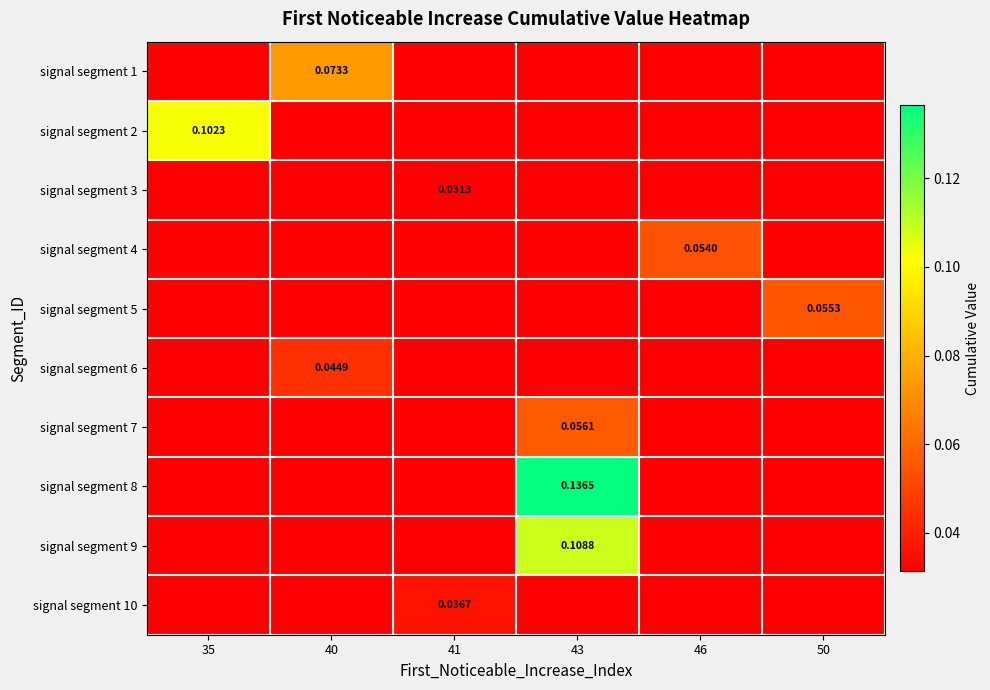

The signal segment 7 series shows 0.0 at 41. True or false?

False